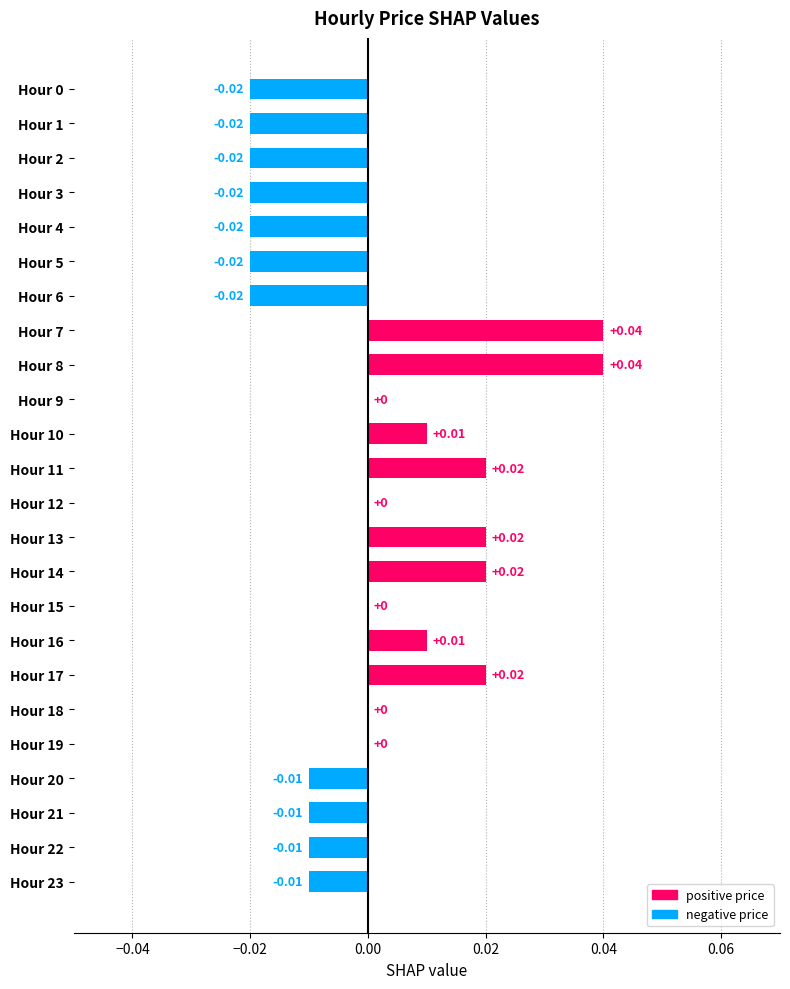

Which has a higher value, Hour 1 or Hour 18?

Hour 18